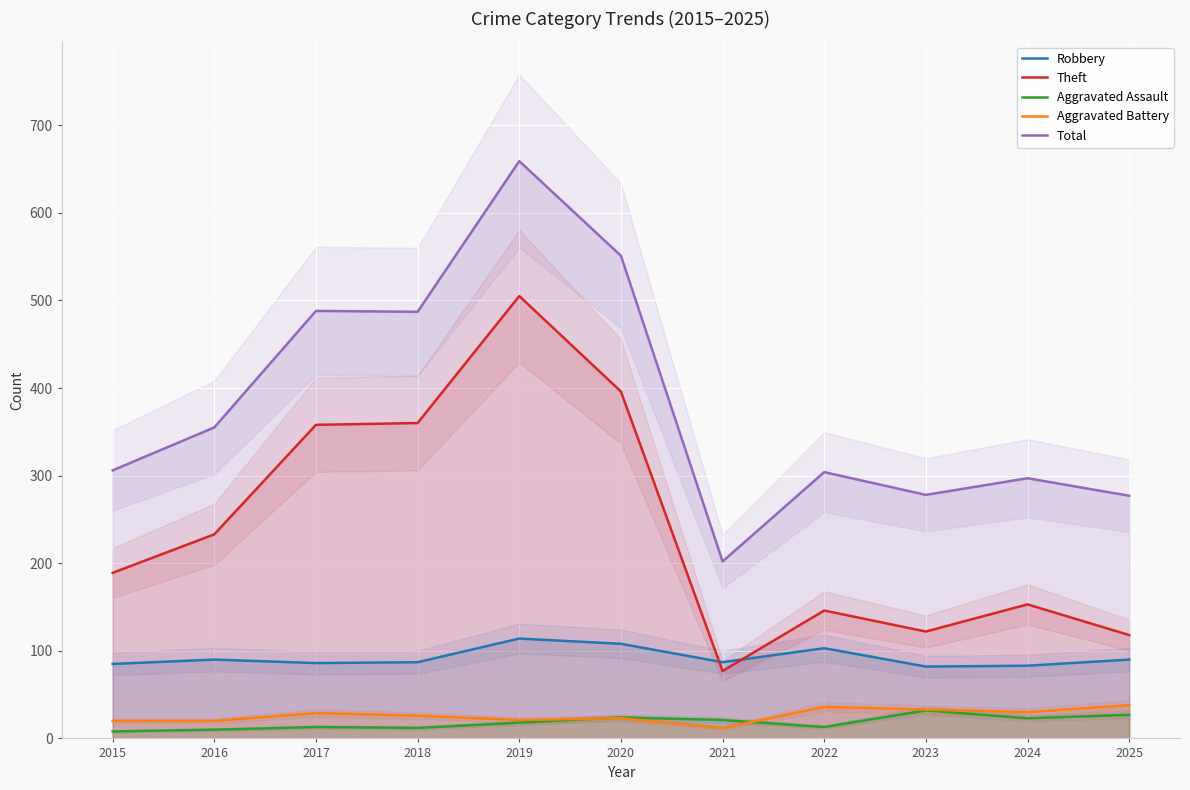

In Aggravated Battery, how many points are lower than both neighbors (excluding endpoints)?

3